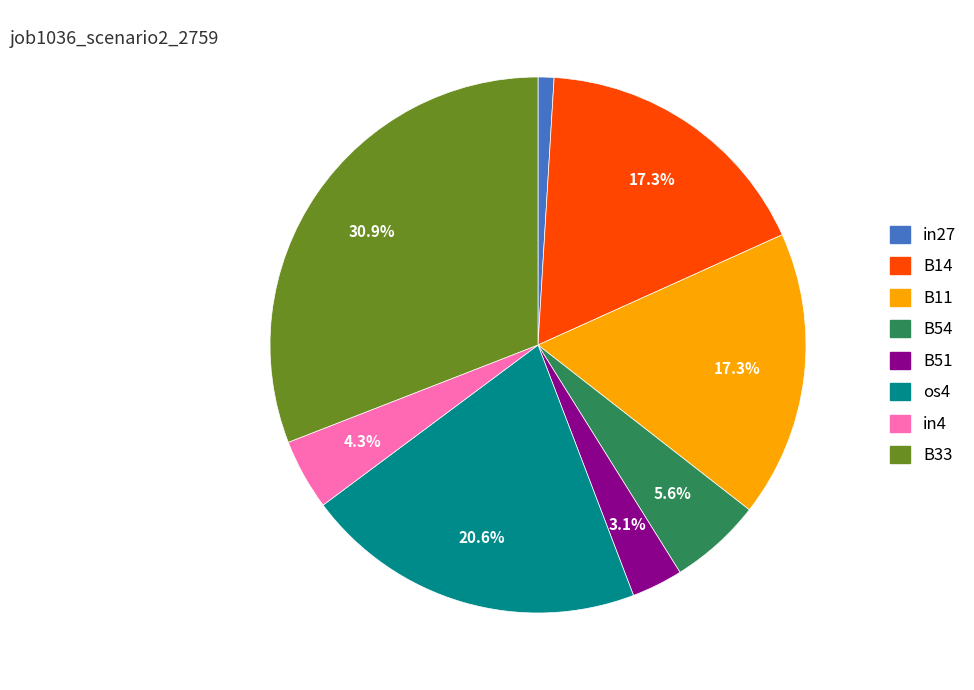

Is the sum of B14 and B51 greater than half?

No